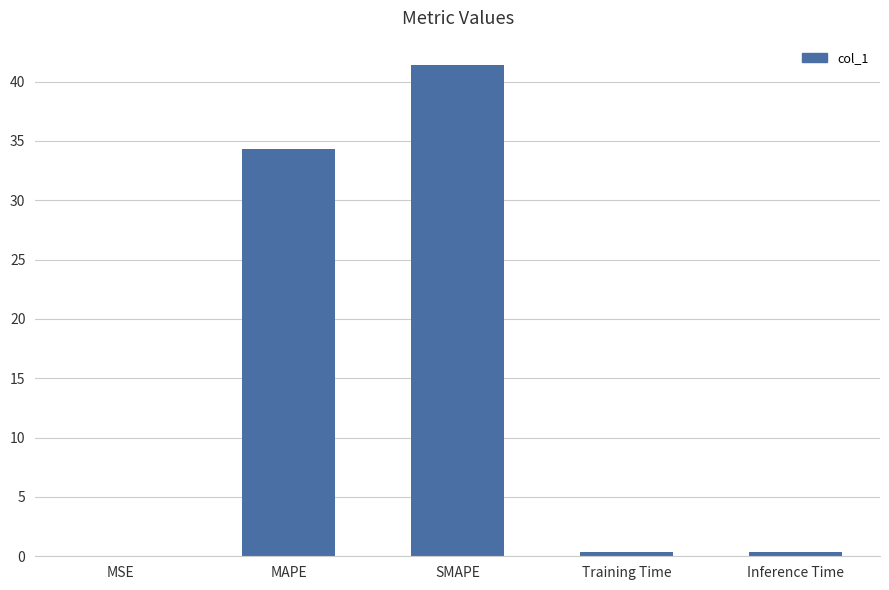

What is the greatest value displayed?

41.4